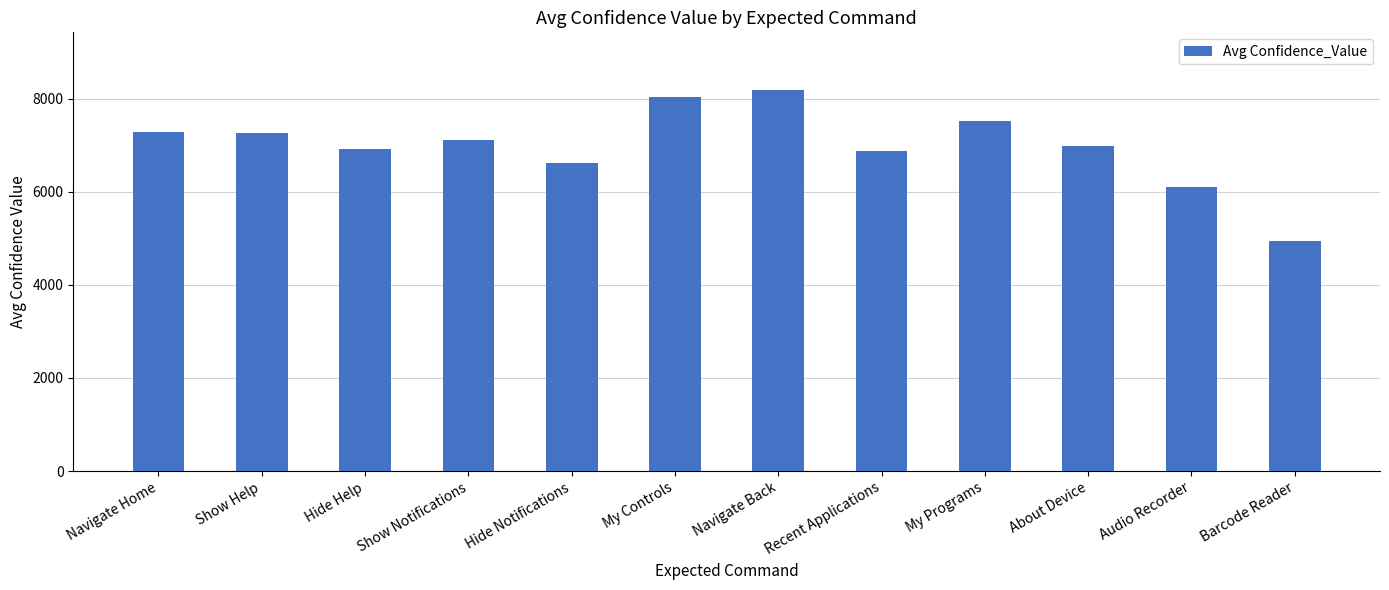

What is the average value?

6991